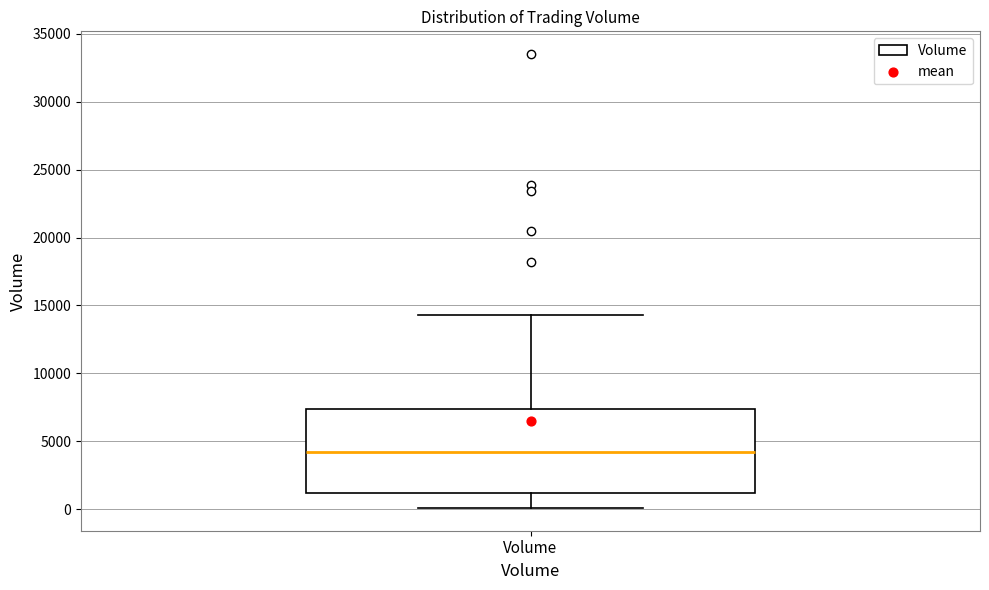

Where does the upper whisker of the box for Volume end on the y-axis? The values are not printed on the chart, so give them approximately, as read against the axis.

14500